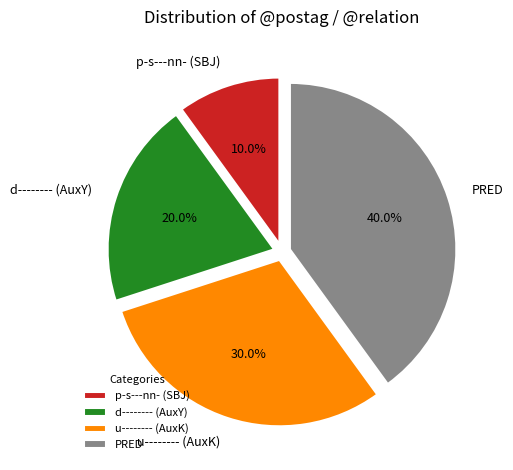

Which slice is the largest?

PRED